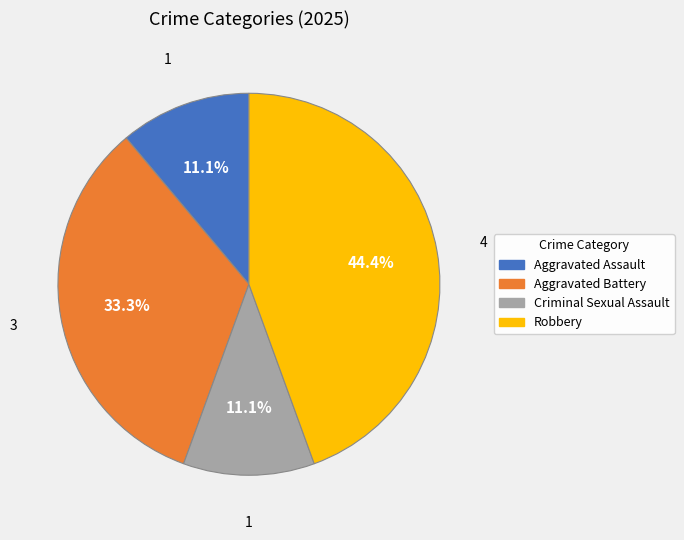

What percentage do Aggravated Battery and Criminal Sexual Assault together represent?

44.4%